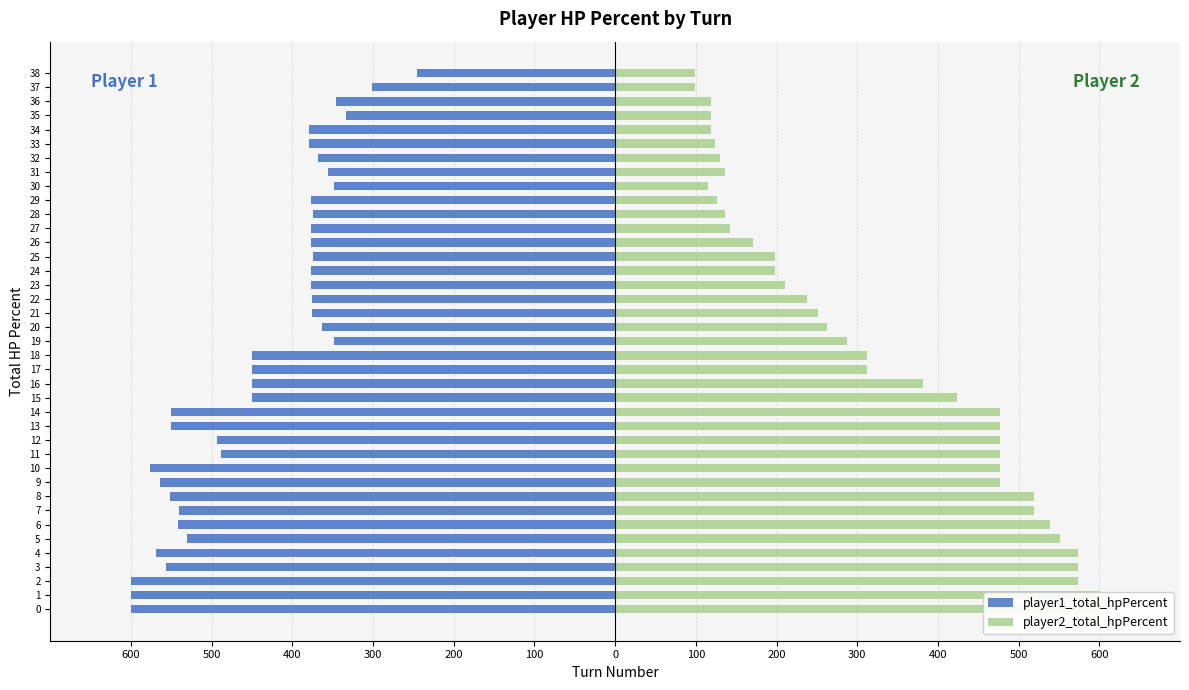

True or false: player1_total_hpPercent has a value of -129 at 27.

False